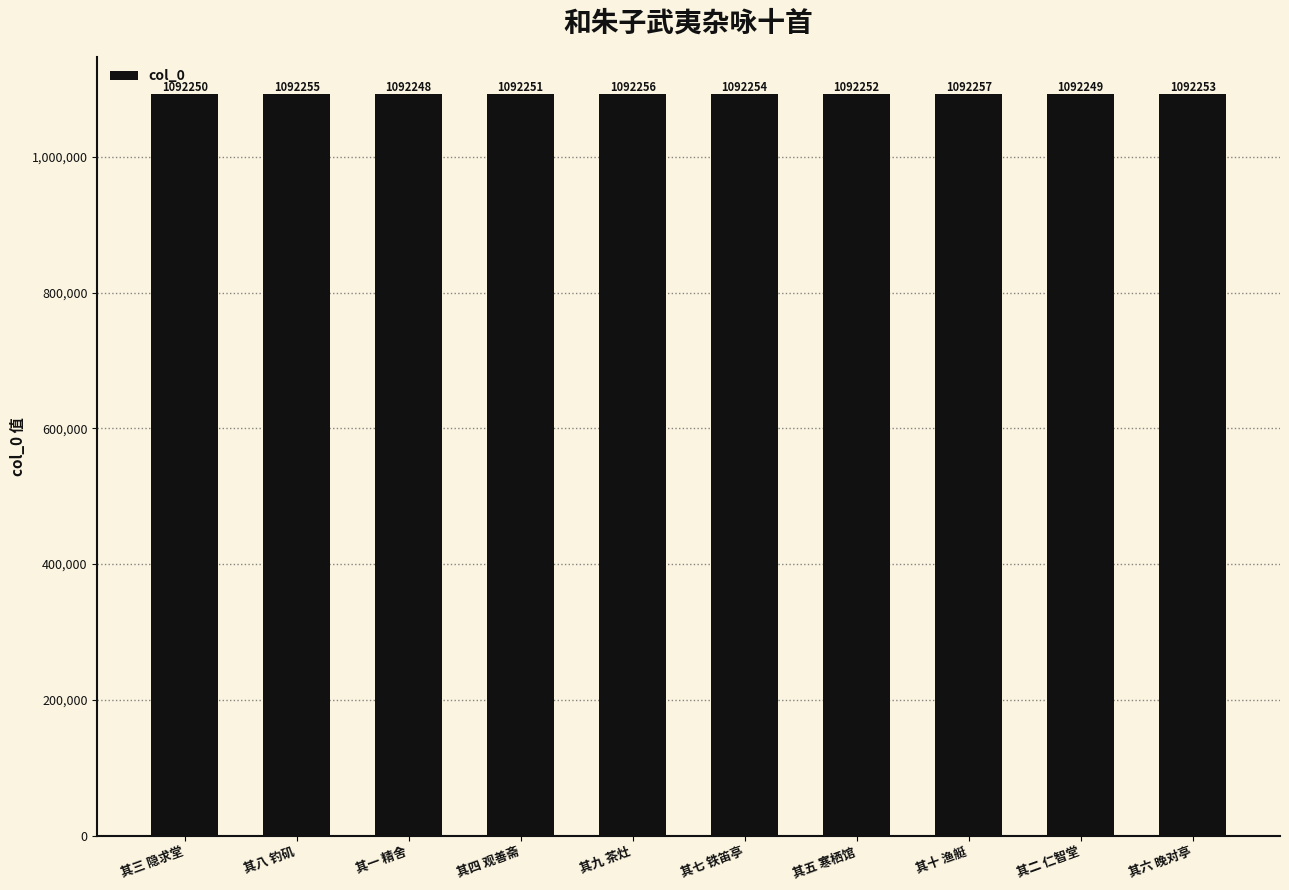

List the labels in order of value, smallest first.

其一 精舍, 其二 仁智堂, 其三 隐求堂, 其四 观善斋, 其五 寒栖馆, 其六 晚对亭, 其七 铁笛亭, 其八 钓矶, 其九 茶灶, 其十 渔艇